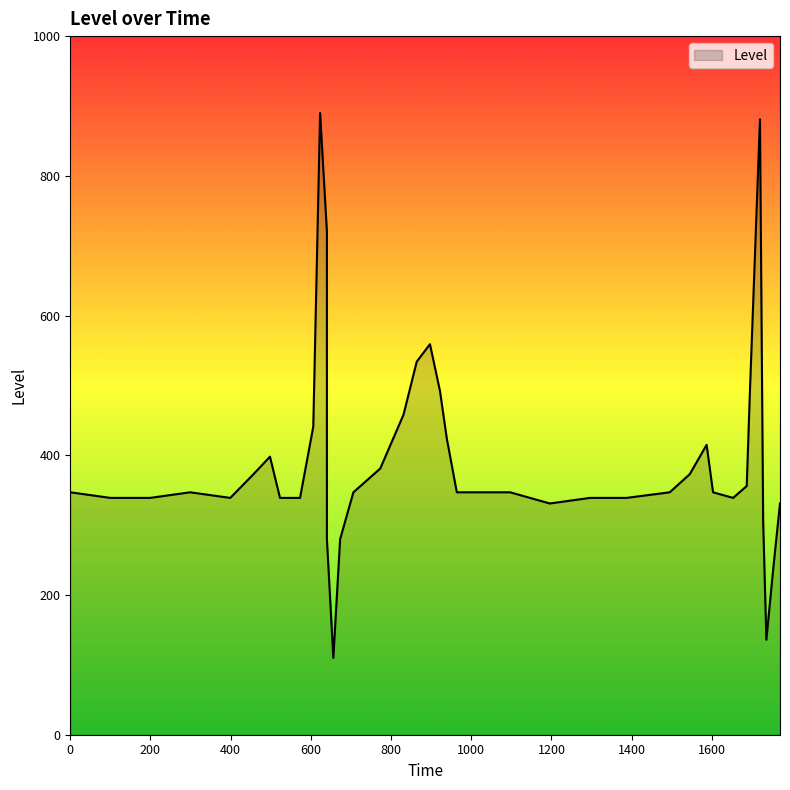

How many values are below 347?

16